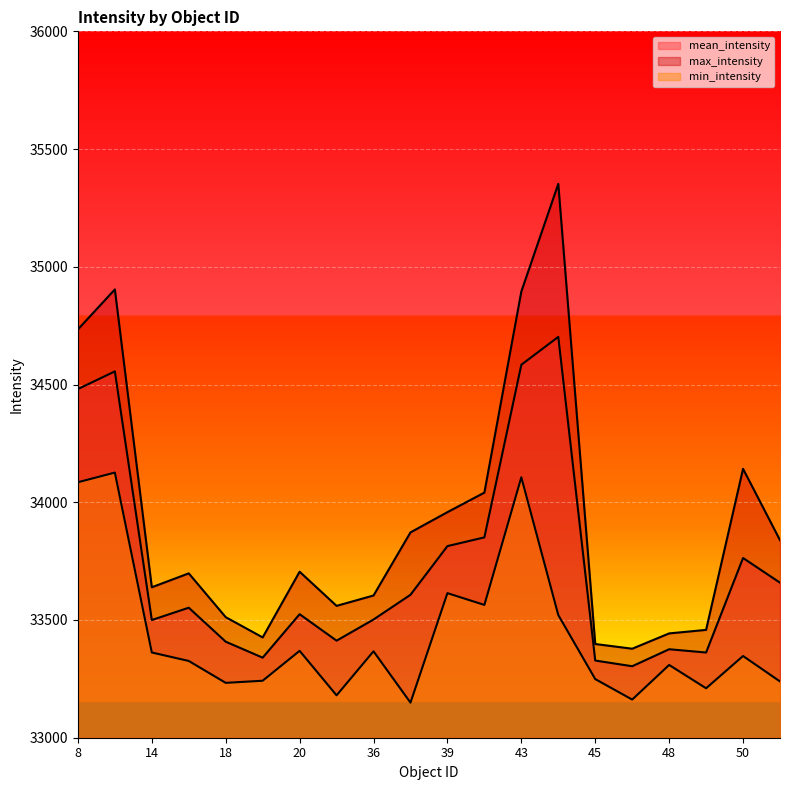

The value of max_intensity at 19 is 33426.0. True or false?

True